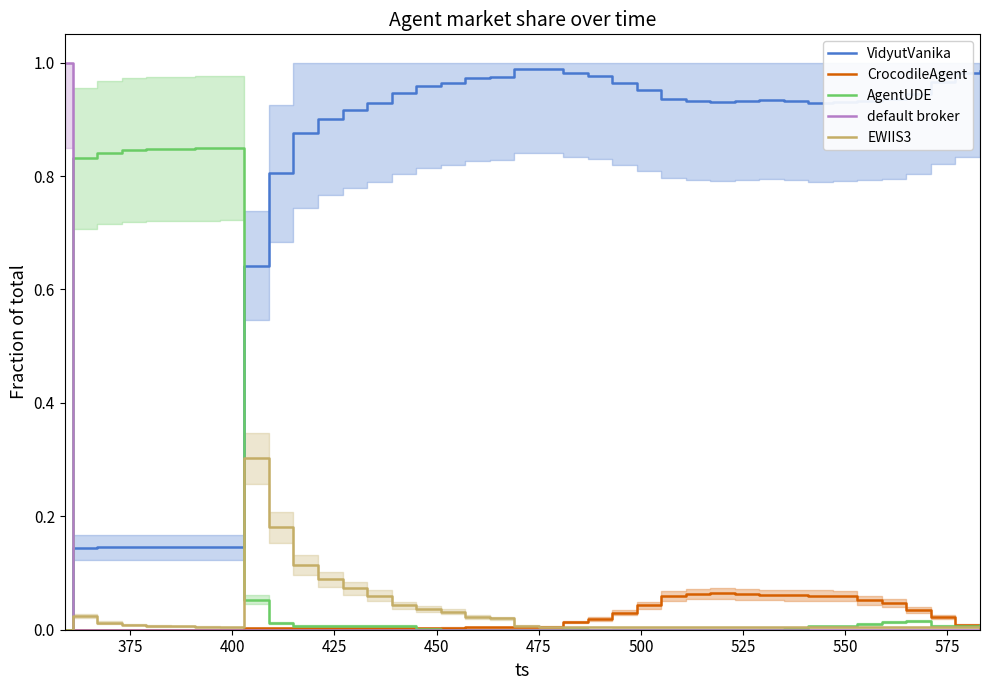

How many times do VidyutVanika and default broker cross each other?

1